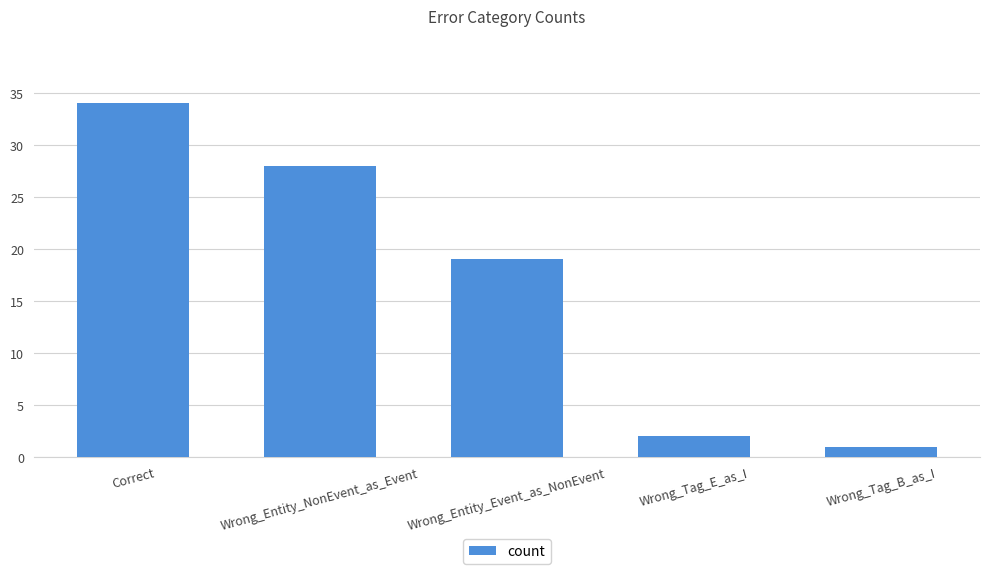

List the labels in order of value, largest first.

Correct, Wrong_Entity_NonEvent_as_Event, Wrong_Entity_Event_as_NonEvent, Wrong_Tag_E_as_I, Wrong_Tag_B_as_I